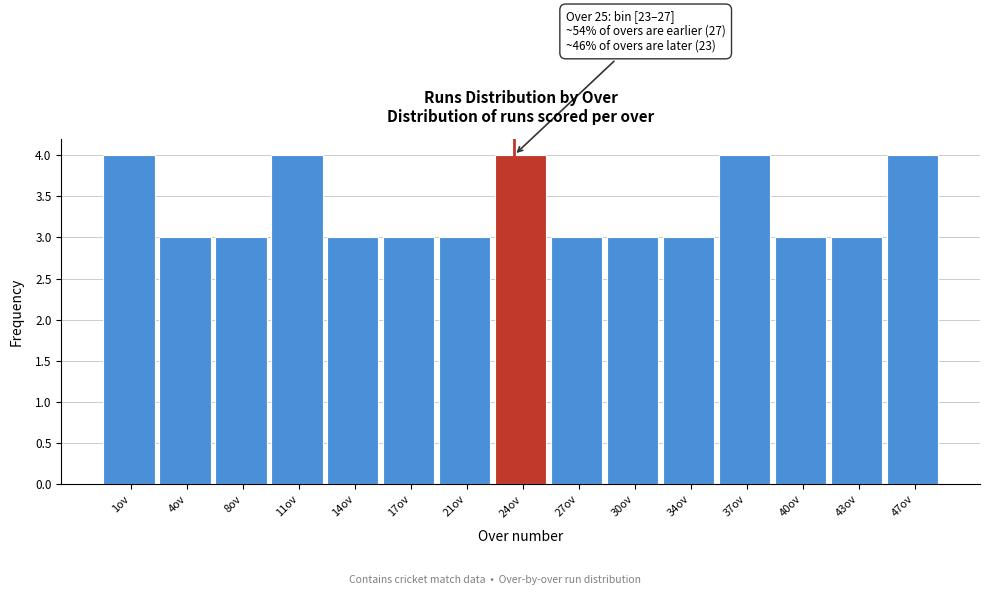

Reading left to right, what are all the values shown in this chart?

4	3	3	4	3	3	3	4	3	3	3	4	3	3	4